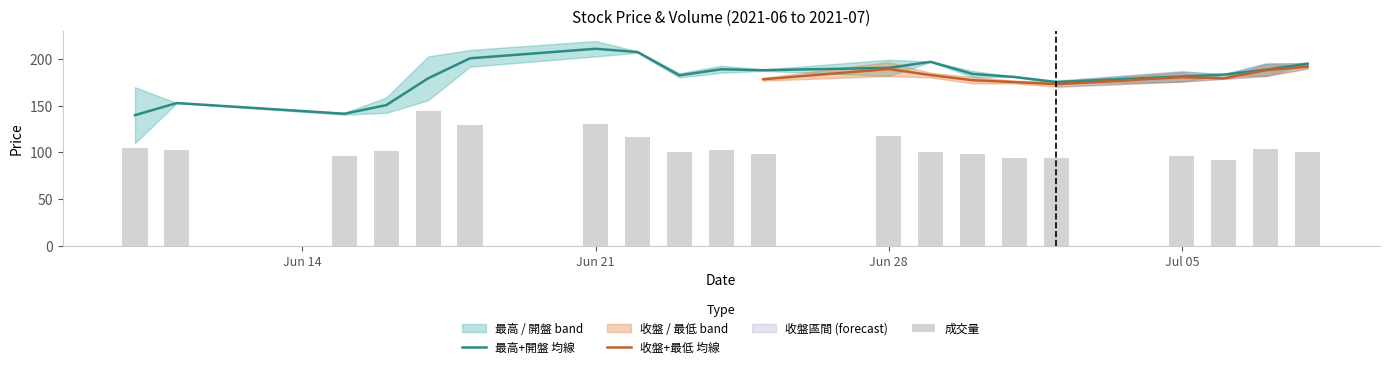

What is the sum of the 開盤 values at 2021-06-24 and 2021-06-18?

377.5